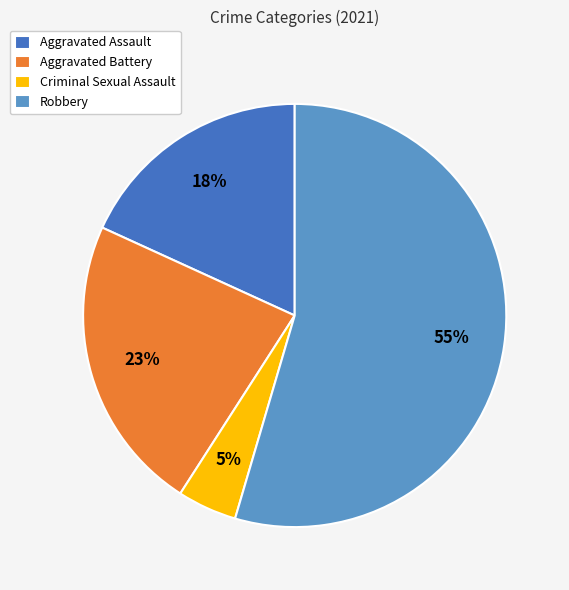

Which slice is the largest?

Robbery